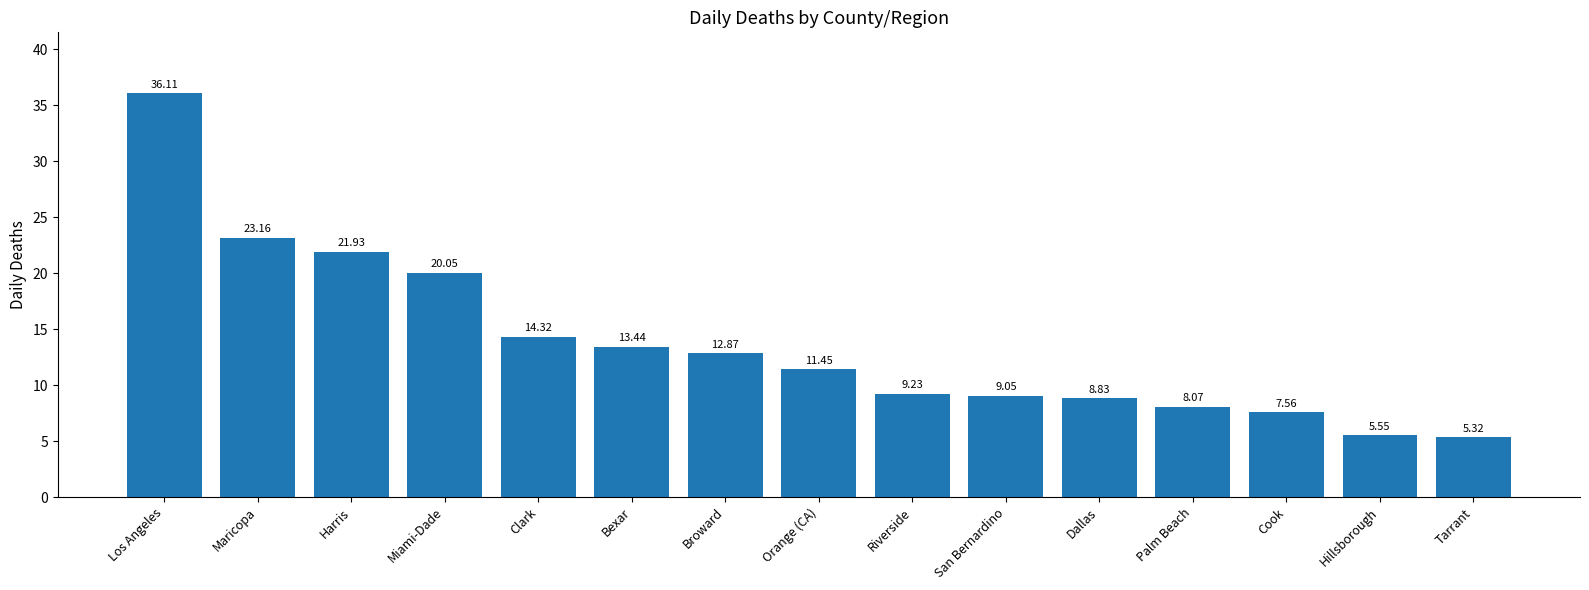

What position from the left is Dallas?

11